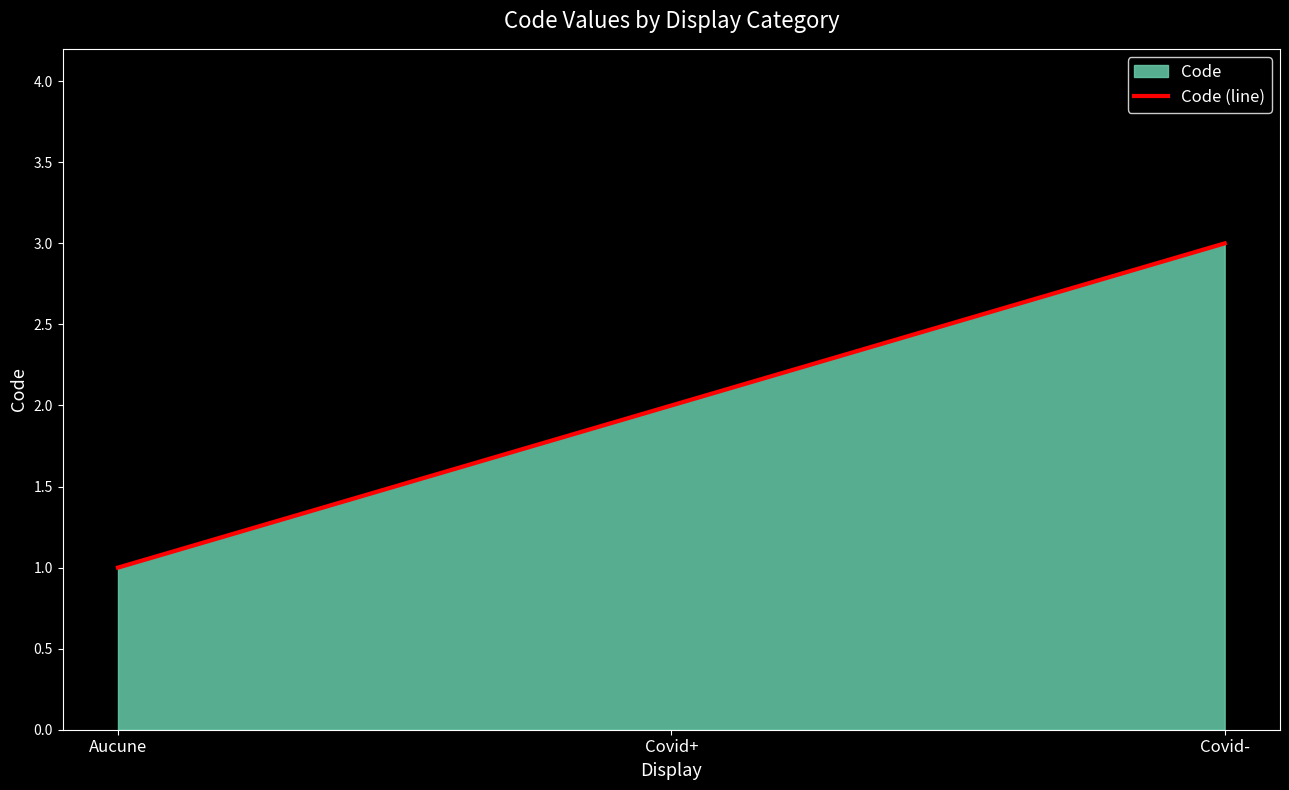

Does the chart display data point markers on the line(s)?

No